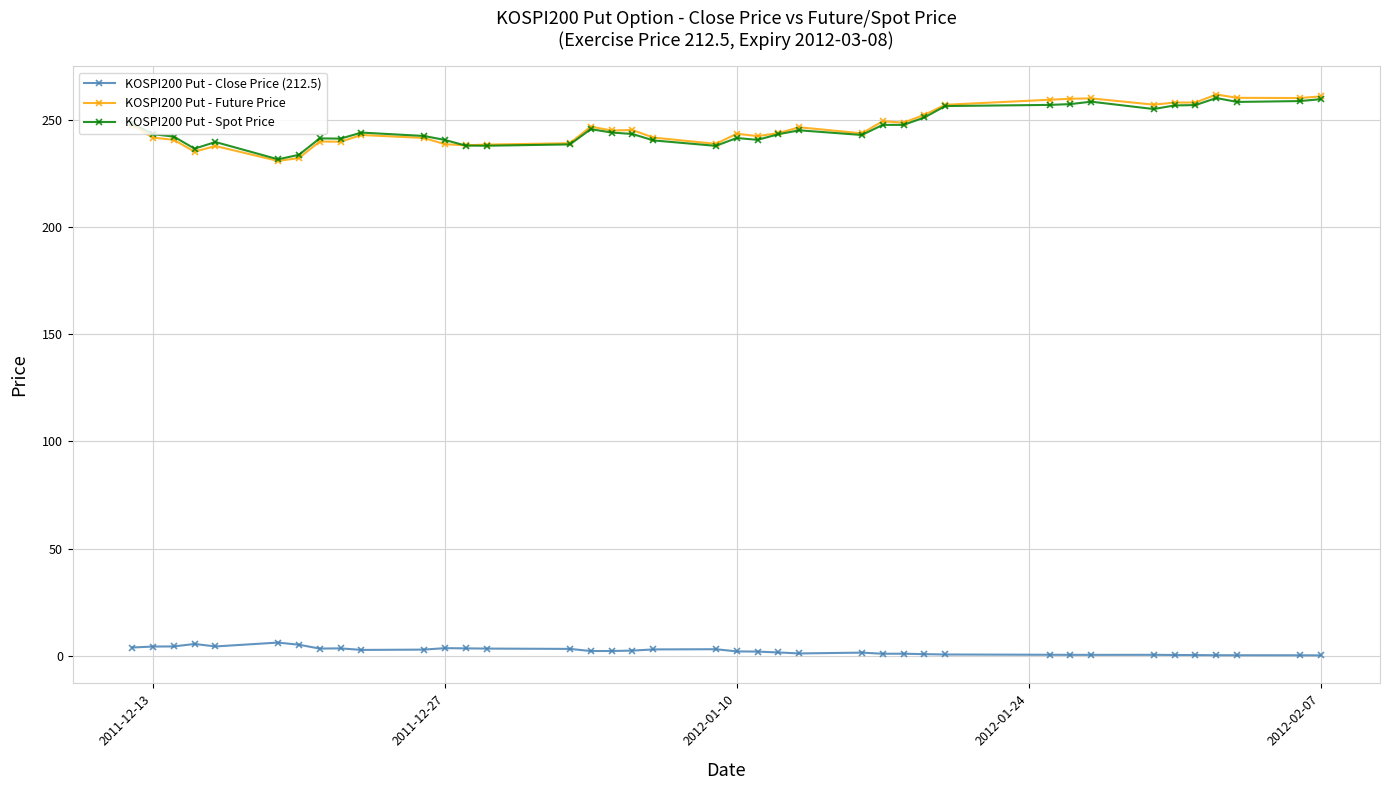

True or false: KOSPI200 Put - Close Price (212.5) and KOSPI200 Put - Spot Price cross at least once.

False